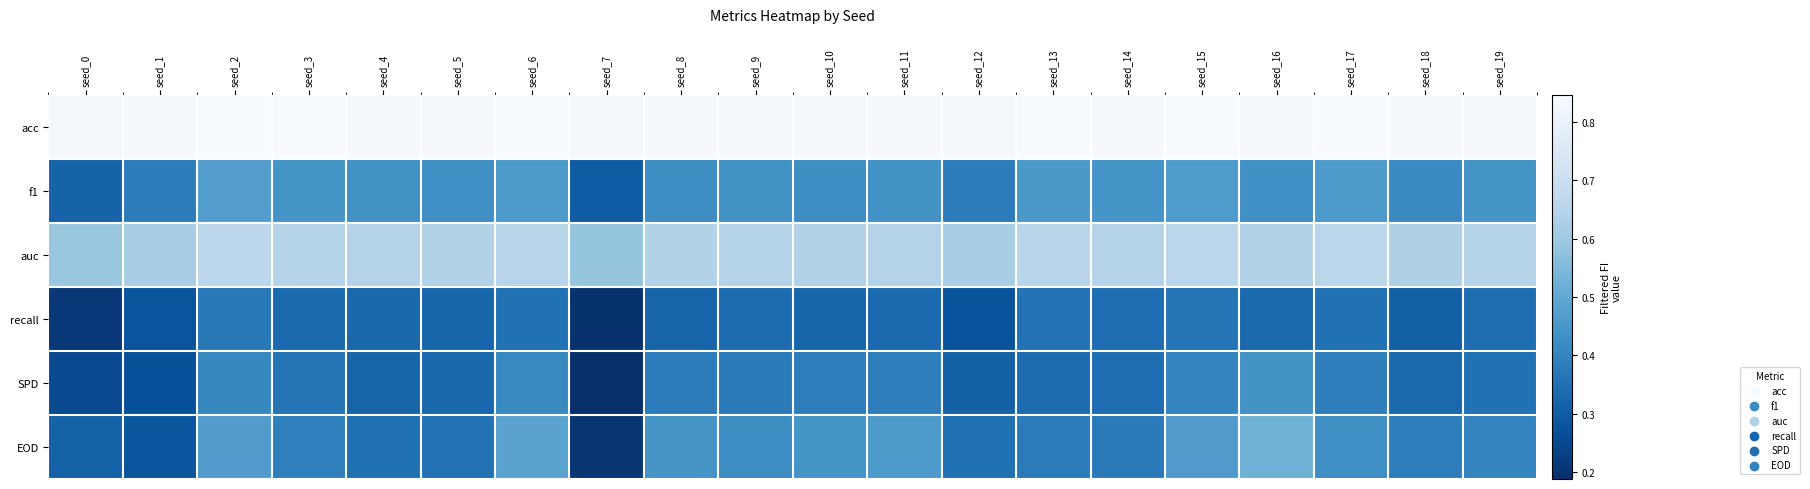

Reading right to left, list all the values displayed in this chart.

acc: seed_19=0.8	seed_18=0.8	seed_17=0.8	seed_16=0.8	seed_15=0.8	seed_14=0.8	seed_13=0.8	seed_12=0.8	seed_11=0.8	seed_10=0.8	seed_9=0.8	seed_8=0.8	seed_7=0.8	seed_6=0.8	seed_5=0.8	seed_4=0.8	seed_3=0.8	seed_2=0.8	seed_1=0.8	seed_0=0.8
f1: seed_19=0.4	seed_18=0.4	seed_17=0.5	seed_16=0.4	seed_15=0.5	seed_14=0.4	seed_13=0.5	seed_12=0.4	seed_11=0.4	seed_10=0.4	seed_9=0.4	seed_8=0.4	seed_7=0.3	seed_6=0.5	seed_5=0.4	seed_4=0.4	seed_3=0.4	seed_2=0.5	seed_1=0.4	seed_0=0.3
auc: seed_19=0.6	seed_18=0.6	seed_17=0.7	seed_16=0.6	seed_15=0.7	seed_14=0.6	seed_13=0.7	seed_12=0.6	seed_11=0.6	seed_10=0.6	seed_9=0.6	seed_8=0.6	seed_7=0.6	seed_6=0.7	seed_5=0.6	seed_4=0.6	seed_3=0.6	seed_2=0.7	seed_1=0.6	seed_0=0.6
recall: seed_19=0.3	seed_18=0.3	seed_17=0.4	seed_16=0.3	seed_15=0.4	seed_14=0.3	seed_13=0.4	seed_12=0.3	seed_11=0.3	seed_10=0.3	seed_9=0.3	seed_8=0.3	seed_7=0.2	seed_6=0.4	seed_5=0.3	seed_4=0.3	seed_3=0.3	seed_2=0.4	seed_1=0.3	seed_0=0.2
SPD: seed_19=0.4	seed_18=0.3	seed_17=0.4	seed_16=0.4	seed_15=0.4	seed_14=0.3	seed_13=0.3	seed_12=0.3	seed_11=0.4	seed_10=0.4	seed_9=0.4	seed_8=0.4	seed_7=0.2	seed_6=0.4	seed_5=0.3	seed_4=0.3	seed_3=0.4	seed_2=0.4	seed_1=0.3	seed_0=0.3
EOD: seed_19=0.4	seed_18=0.4	seed_17=0.4	seed_16=0.5	seed_15=0.5	seed_14=0.4	seed_13=0.4	seed_12=0.4	seed_11=0.5	seed_10=0.4	seed_9=0.4	seed_8=0.4	seed_7=0.2	seed_6=0.5	seed_5=0.4	seed_4=0.4	seed_3=0.4	seed_2=0.5	seed_1=0.3	seed_0=0.3